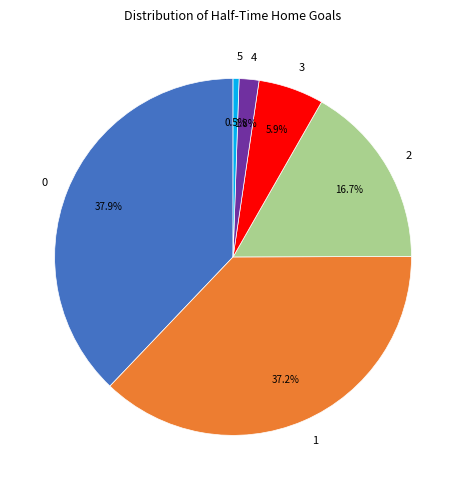

To the nearest percent, what is the combined percentage of 0 and 4?

40%